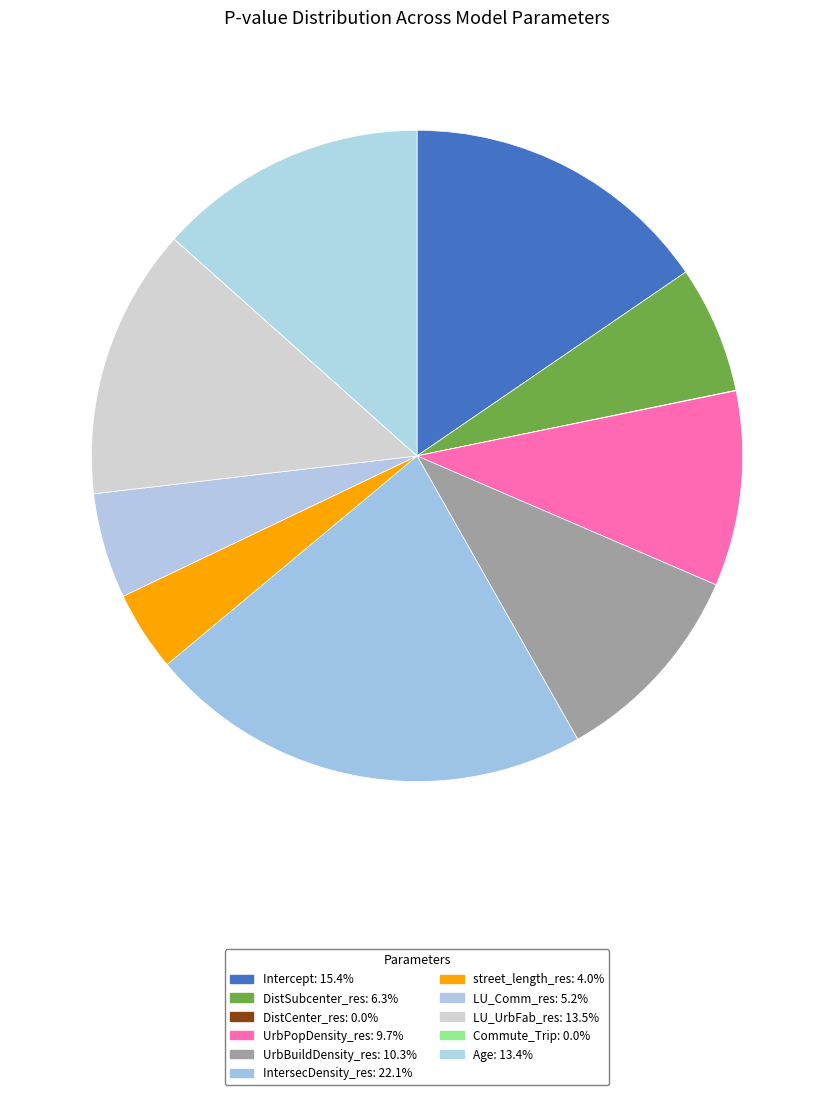

True or false: LU_UrbFab_res accounts for 26% of the total.

False